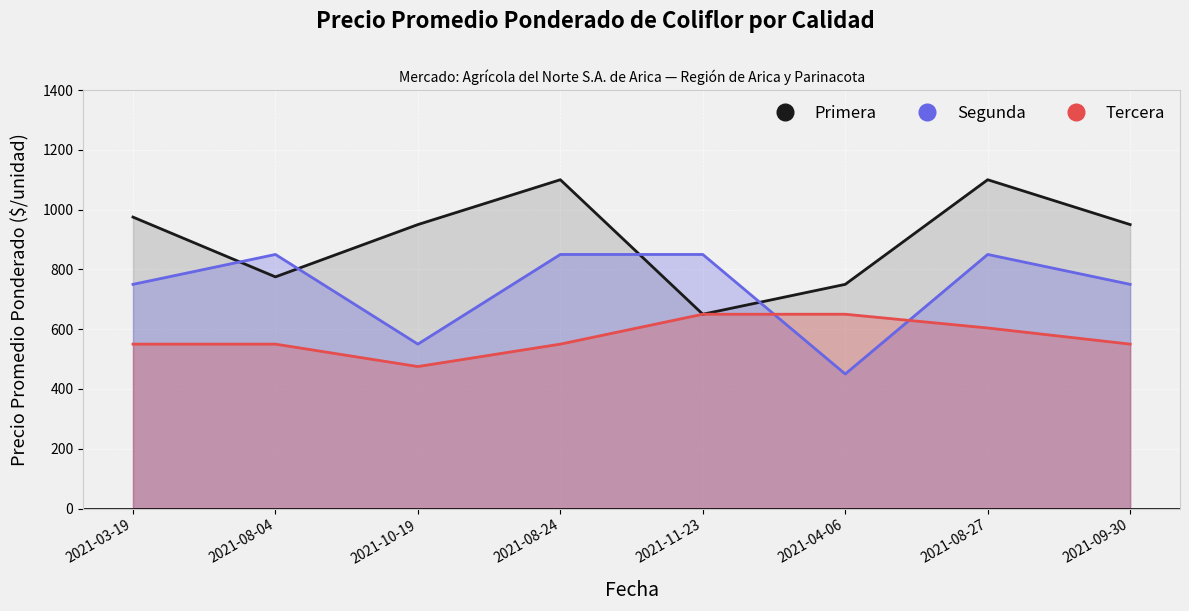

Reading left to right, what are all the values shown in this chart?

Primera: 975	775	950	1100	650	750	1100	950
Segunda: 750	850	550	850	850	450	850	750
Tercera: 550	550	475	550	650	650	604	550